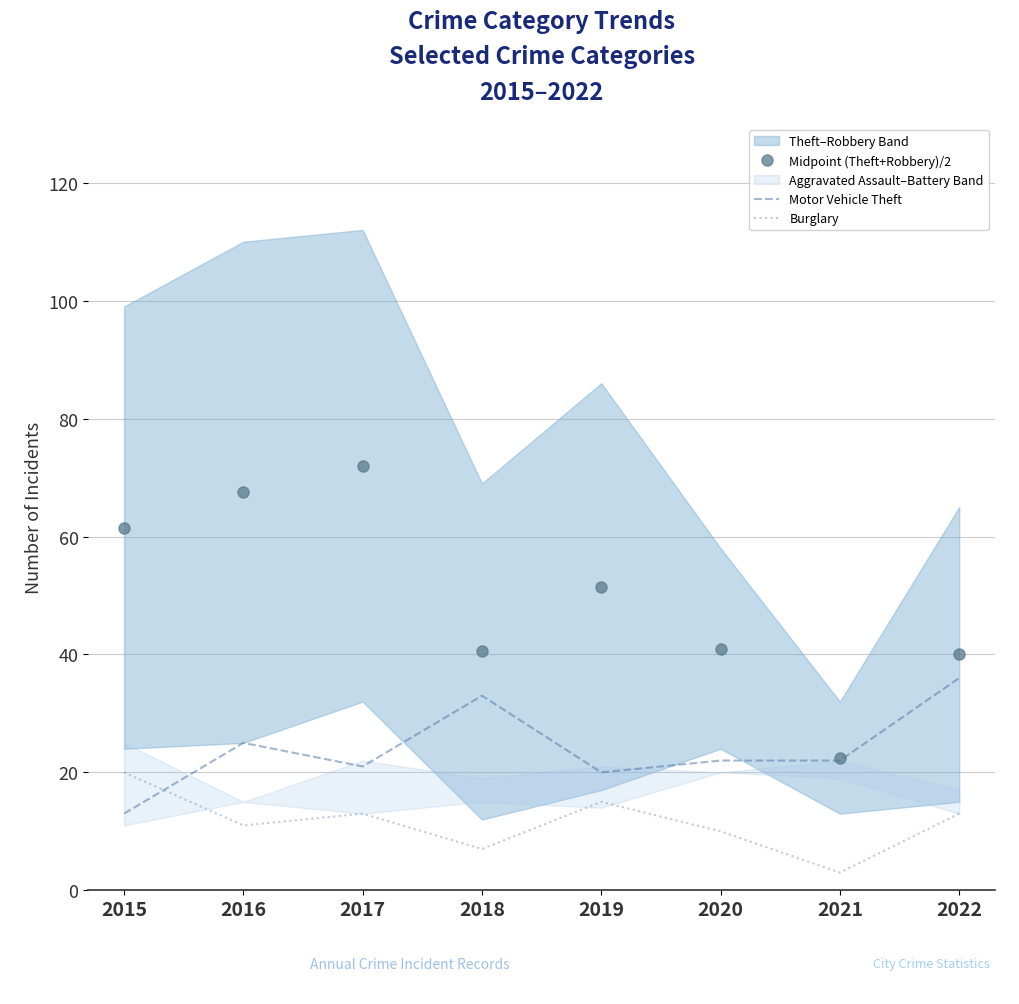

Is the value of Motor Vehicle Theft at 2018 greater than the value of Burglary at 2015?

Yes